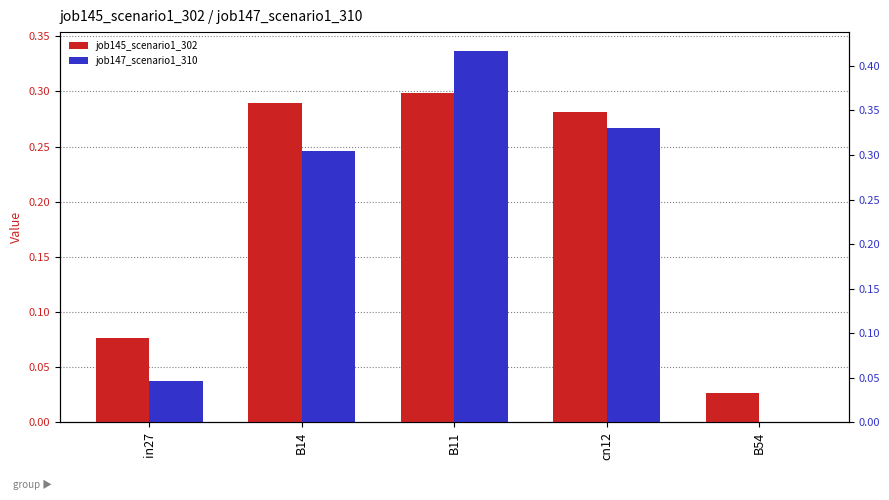

At how many categories does at least one series exceed 0?

5